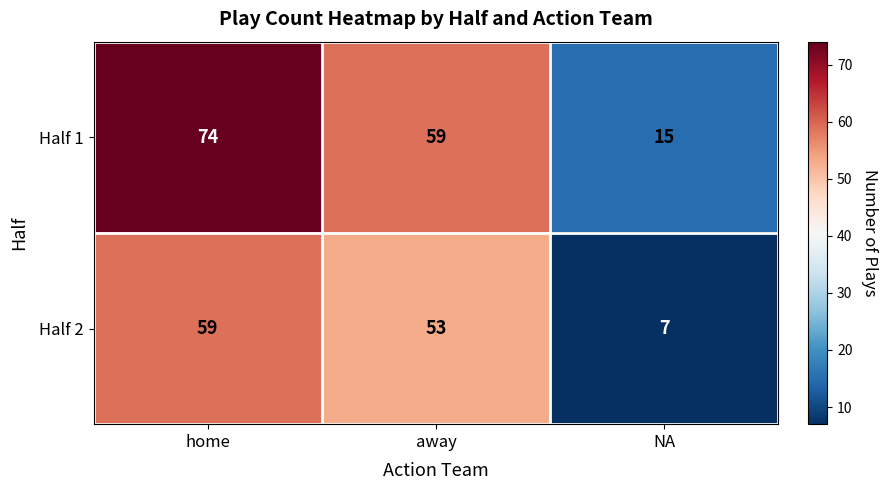

True or false: Half 1 has a value of 74 at home.

True